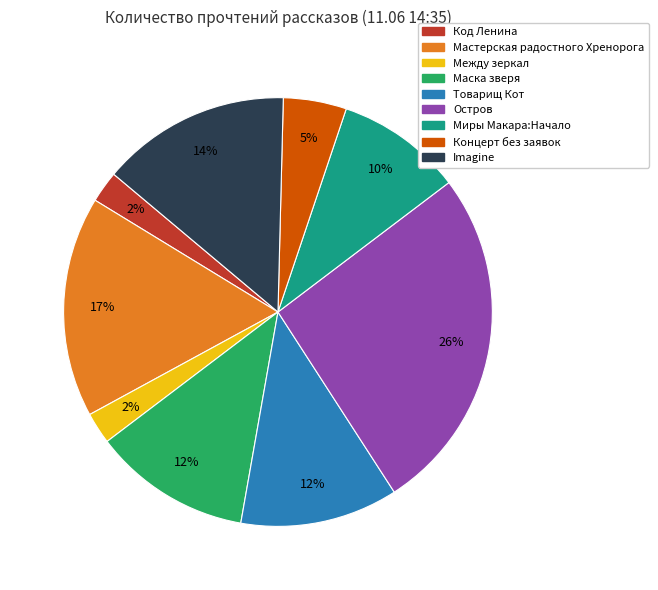

To the nearest percent, what is the average slice percentage?

11%